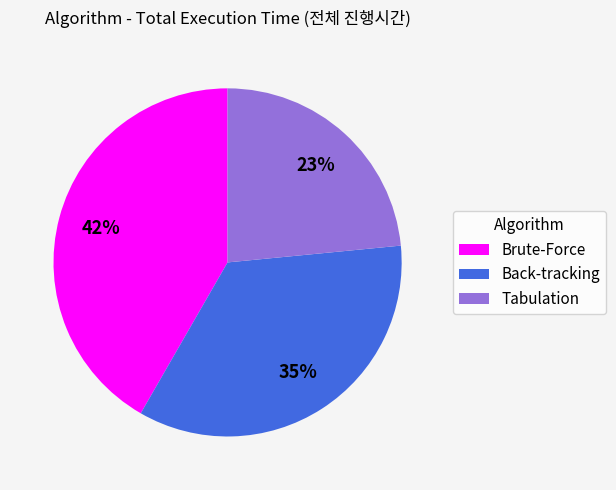

Which has a higher value, Back-tracking or Tabulation?

Back-tracking